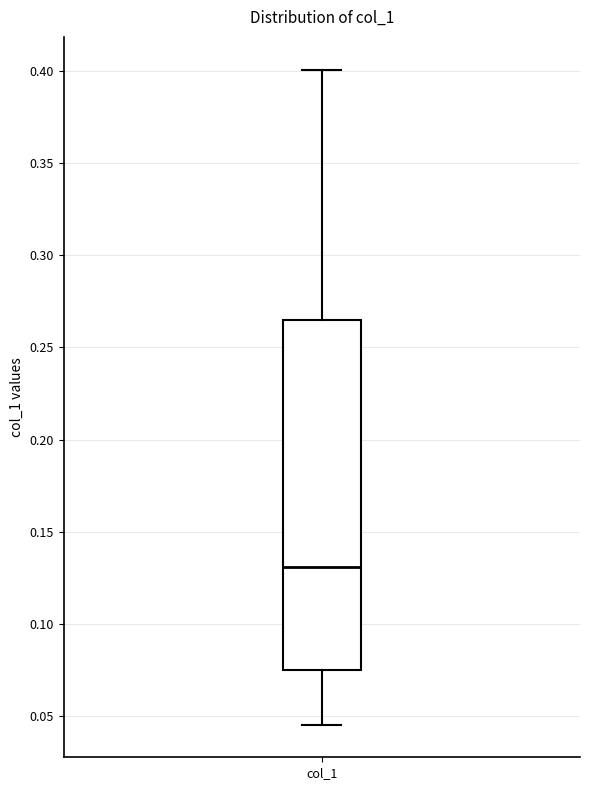

Where does the lower whisker of the box for col_1 end on the y-axis? The values are not printed on the chart, so give them approximately, as read against the axis.

0.045